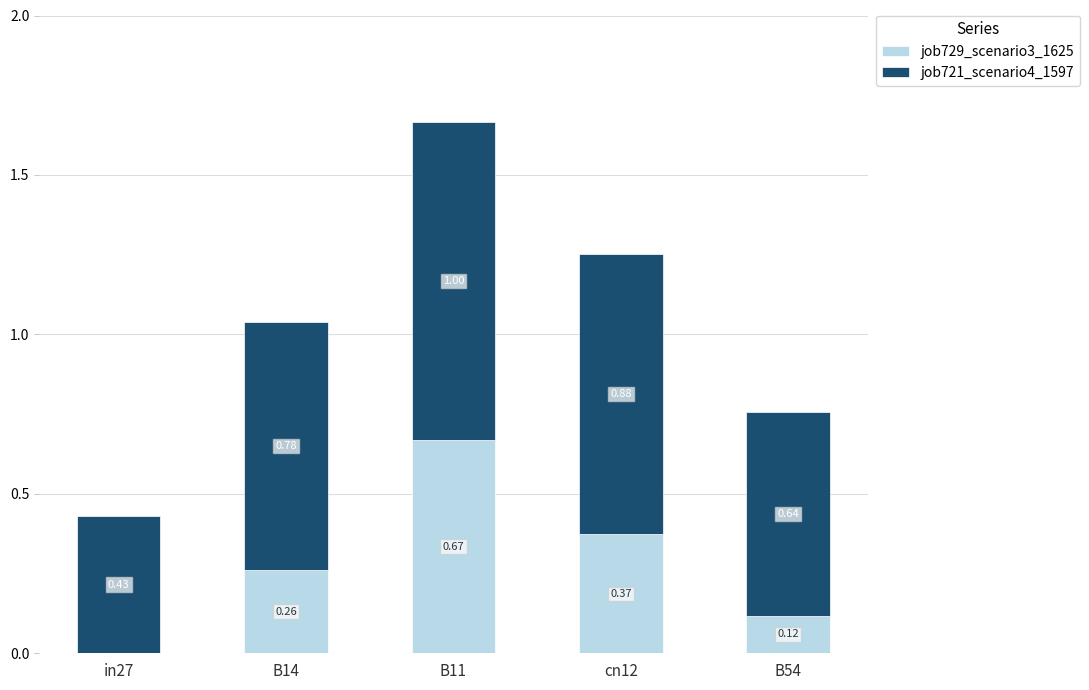

Are the bars grouped side by side (vs. stacked)?

No